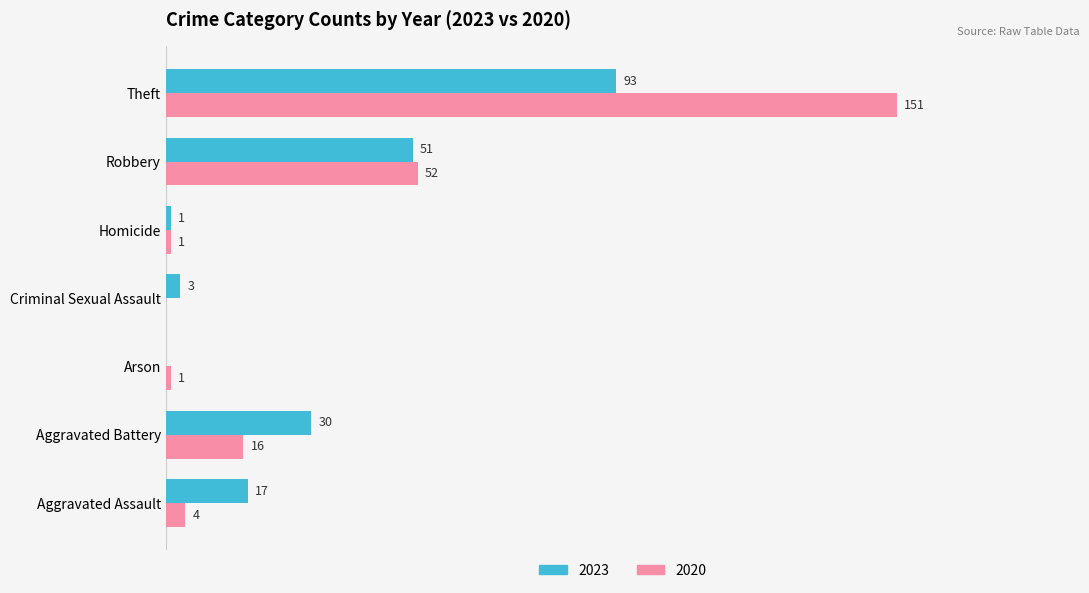

Is the value of 2020 at Theft greater than the value of 2023 at Homicide?

Yes